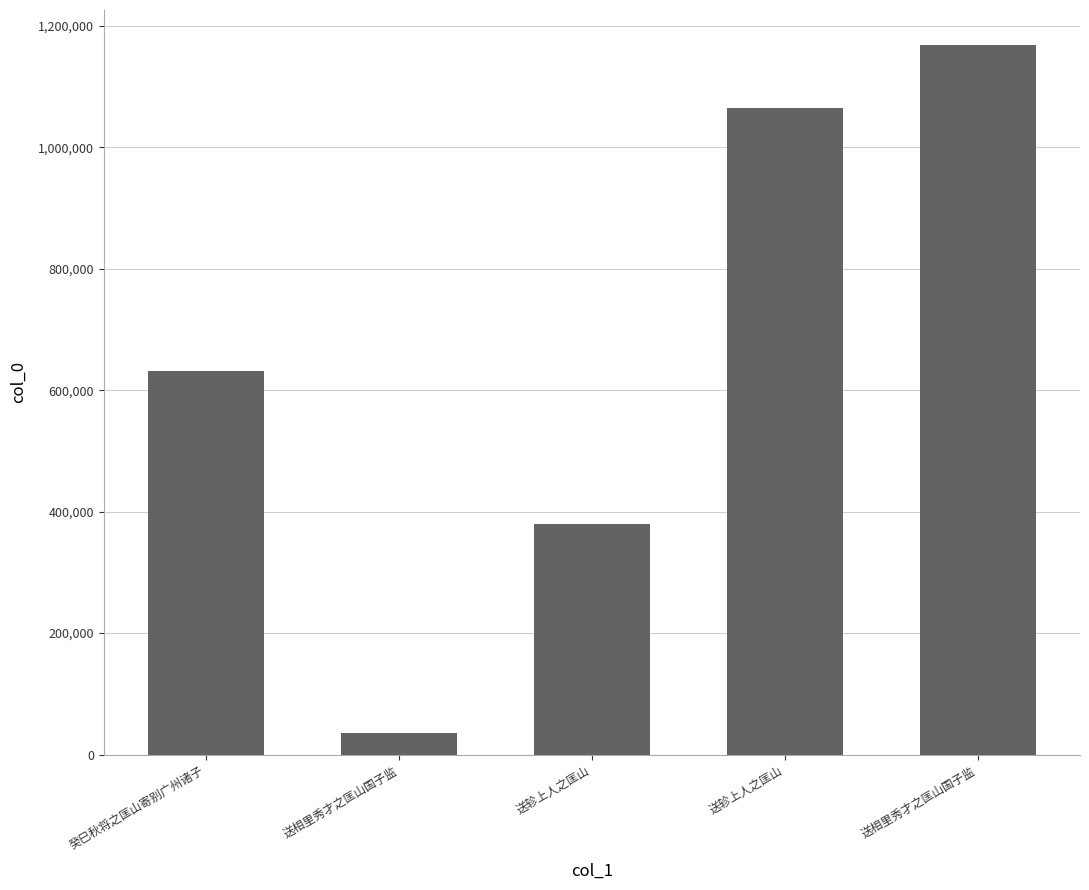

How many distinct data groups are displayed?

1